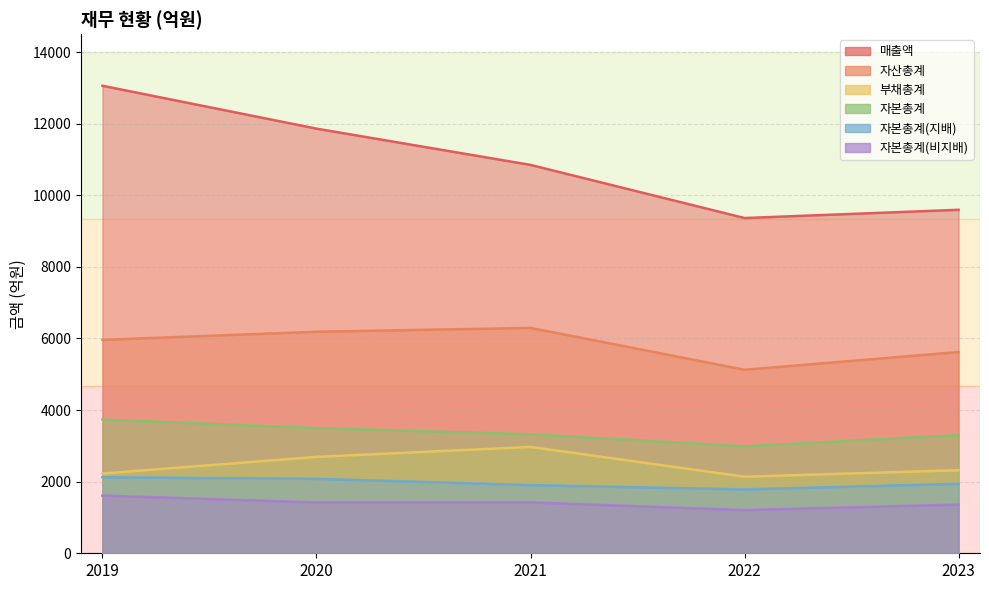

What is the total value across all series at 2021?

26762